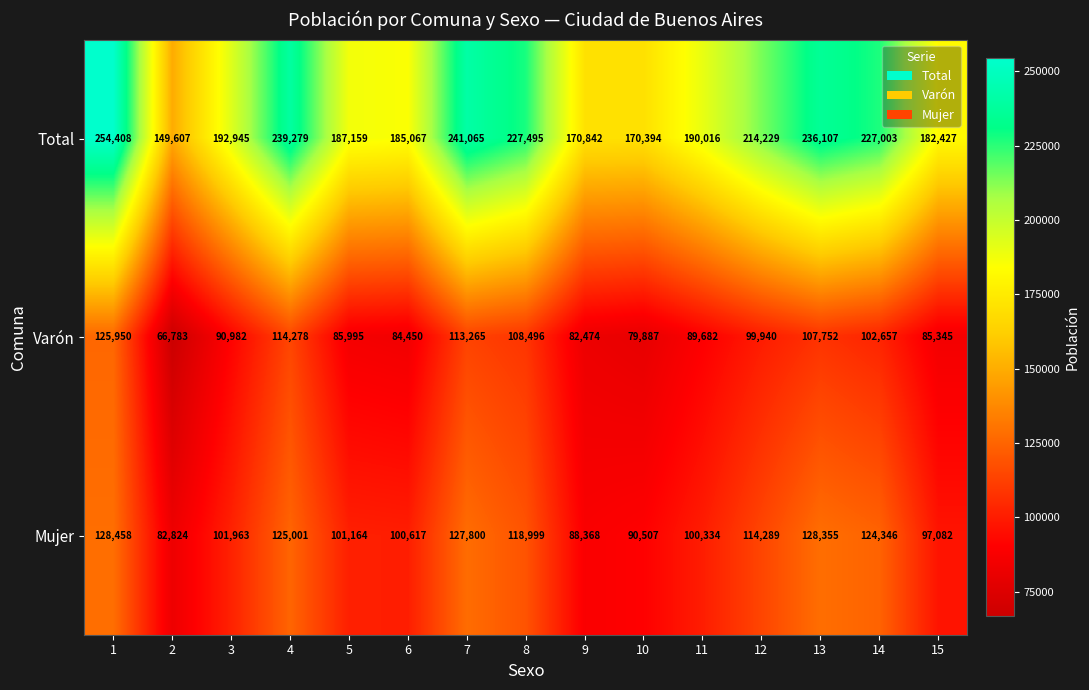

The value of Total at 15 is 182427. True or false?

True